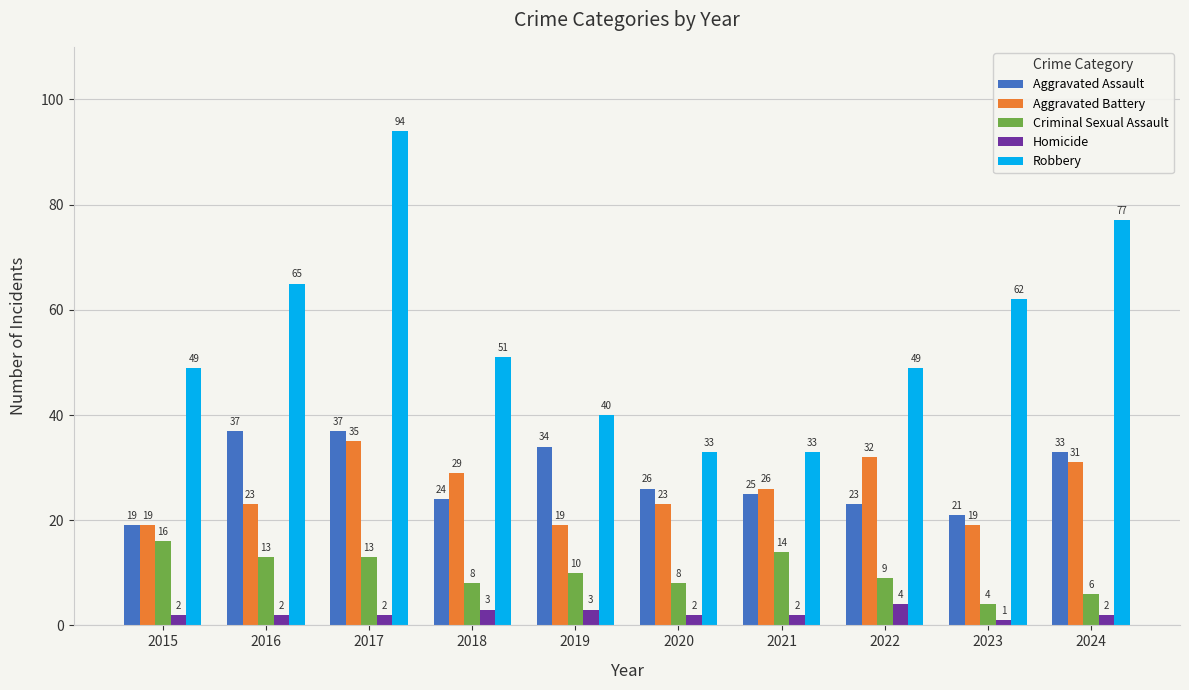

Where does the Robbery series first go above 51?

2016